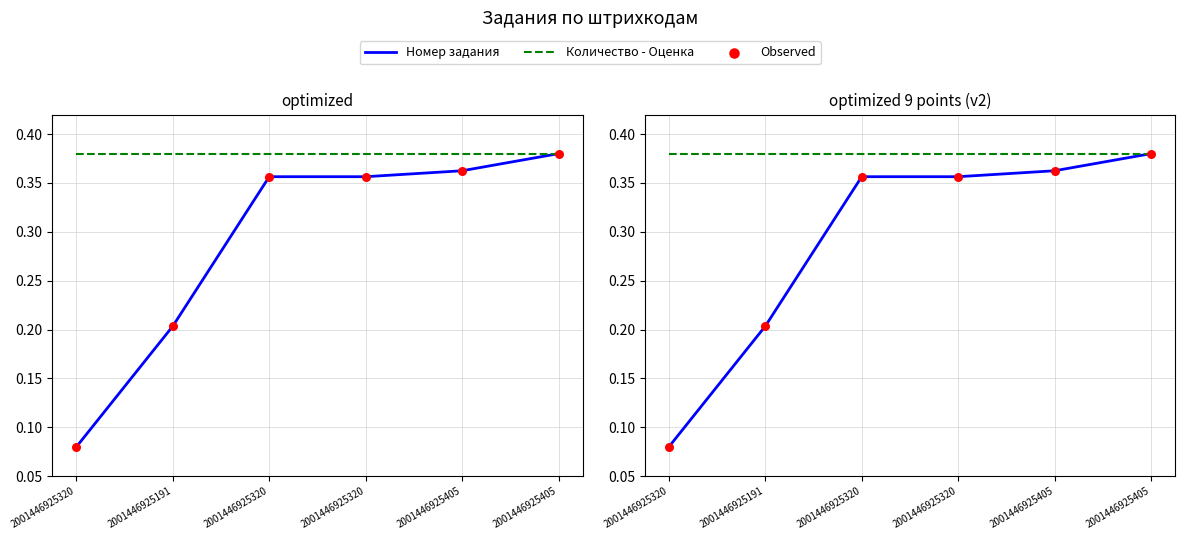

What is the total value across all series at 2001446925191?

0.8